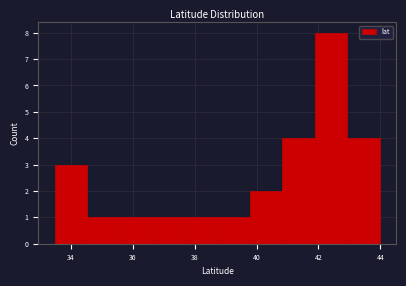

What is the height of the bar covering 37.6 to 38.8 on the x-axis? Neither the bar edges nor the heights are printed on the chart, so give them approximately, as read against the axes.

1